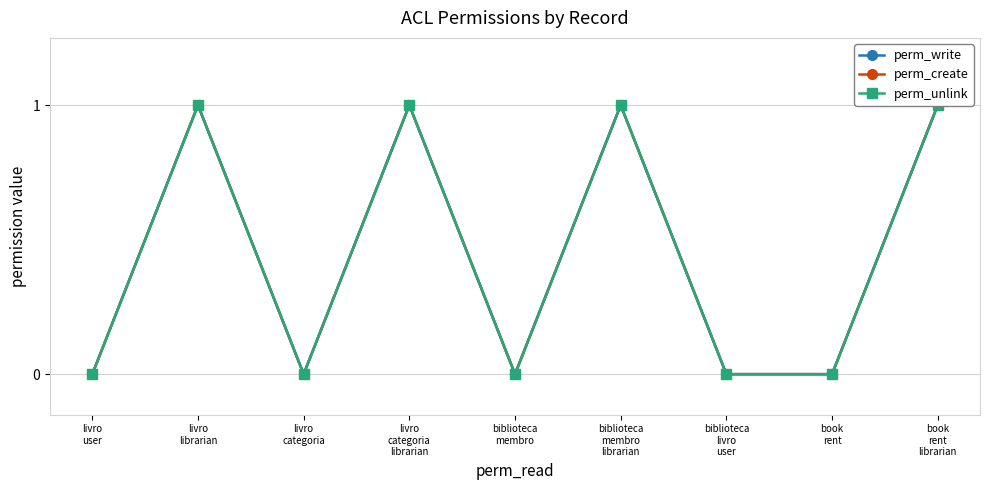

The value of perm_unlink at biblioteca
membro
librarian is 2. True or false?

False